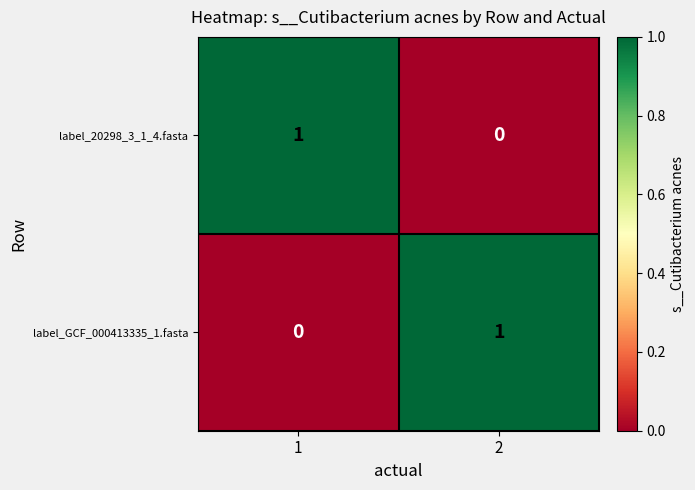

At 1, list the series in order from smallest to largest.

label_GCF_000413335_1.fasta, label_20298_3_1_4.fasta